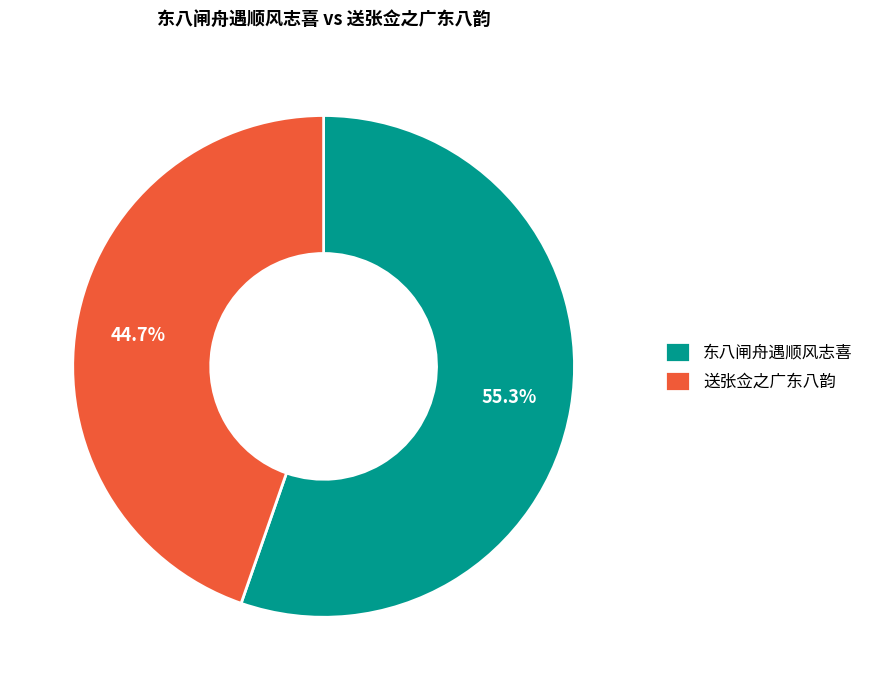

What portion of the pie excludes 送张佥之广东八韵?

55.3%